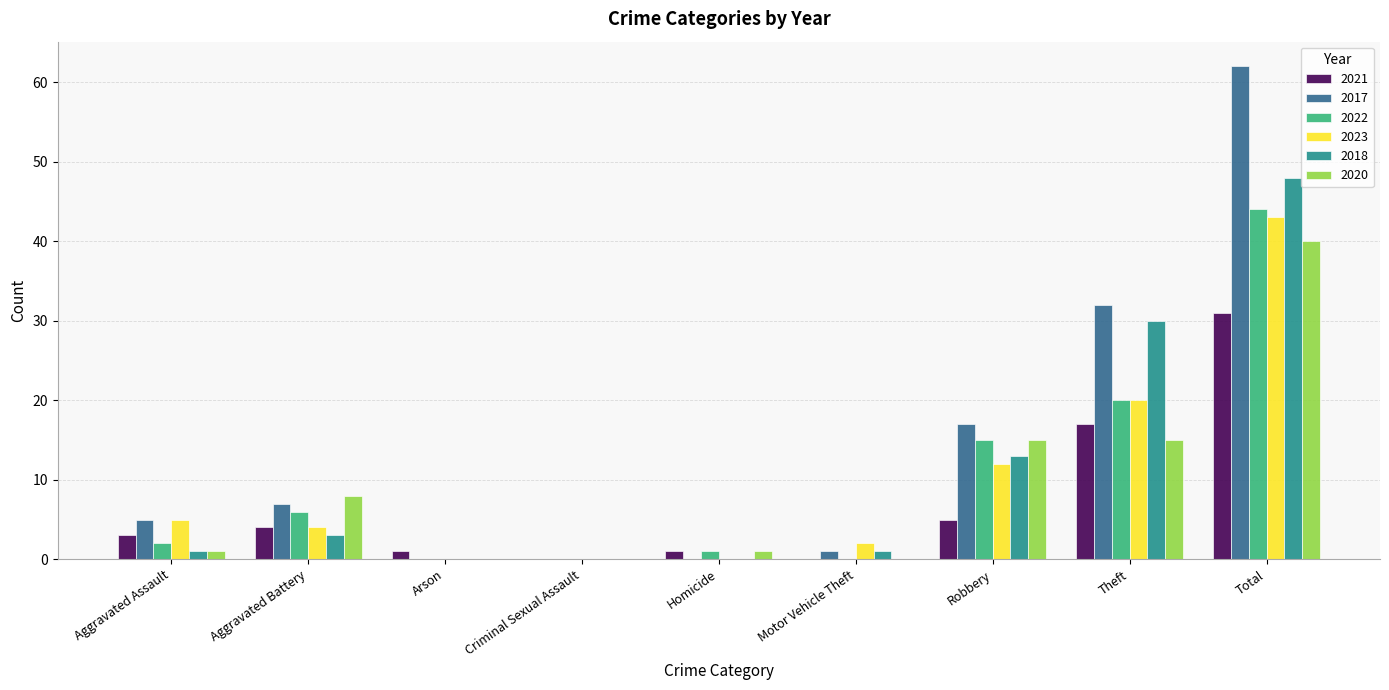

What is the greatest value displayed?

62